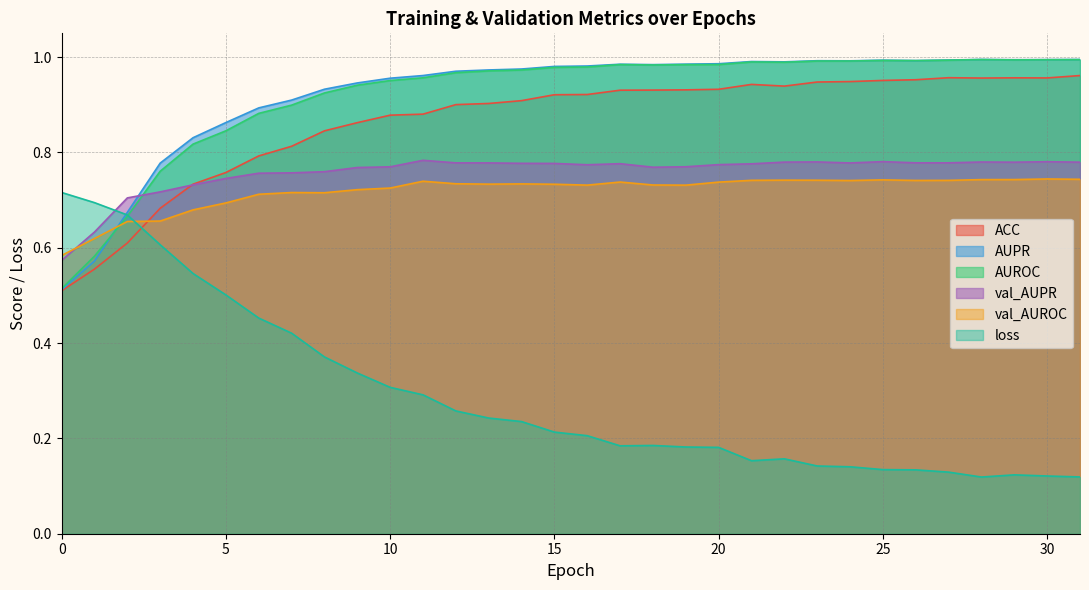

The val_AUPR series shows 0.2 at 2. True or false?

False